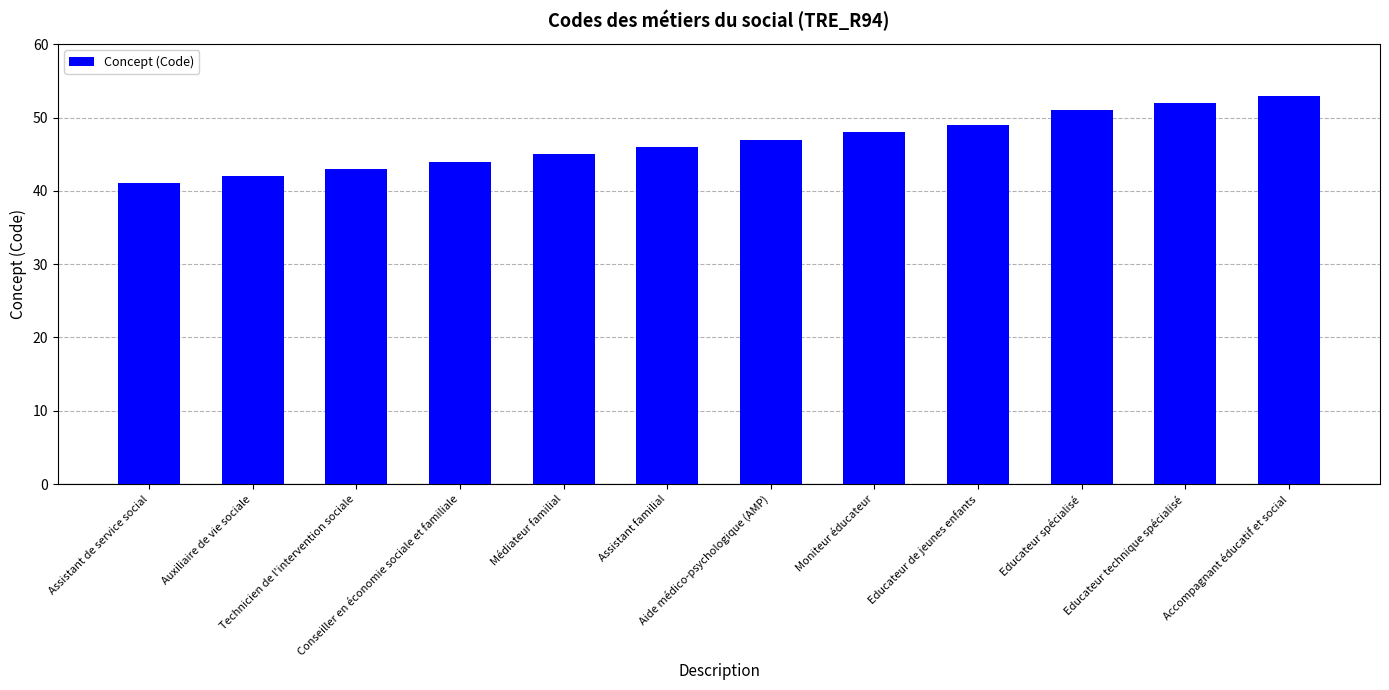

List the labels in order of value, largest first.

Accompagnant éducatif et social, Educateur technique spécialisé, Educateur spécialisé, Educateur de jeunes enfants, Moniteur éducateur, Aide médico-psychologique (AMP), Assistant familial, Médiateur familial, Conseiller en économie sociale et familiale, Technicien de l'intervention sociale, Auxiliaire de vie sociale, Assistant de service social